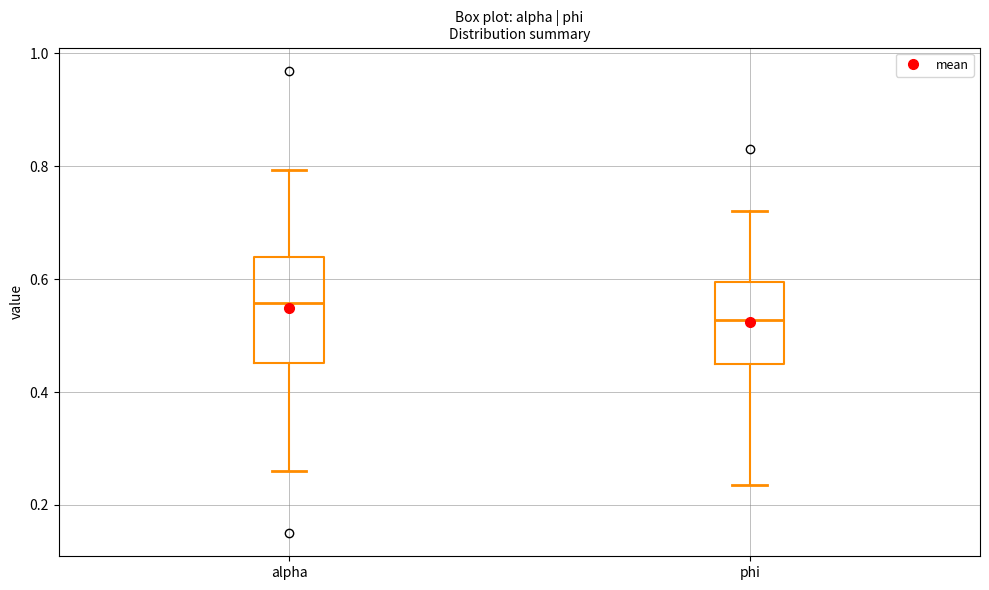

Reading left to right, transcribe this box plot: for each box, give where its median line is, the range the box spans, and where its two whiskers end, as read against the y-axis. The values are not printed on the chart, so give them approximately, as read against the axis.

alpha: median 0.56, box 0.46 to 0.64, whiskers 0.26 to 0.80
phi: median 0.52, box 0.46 to 0.60, whiskers 0.24 to 0.72